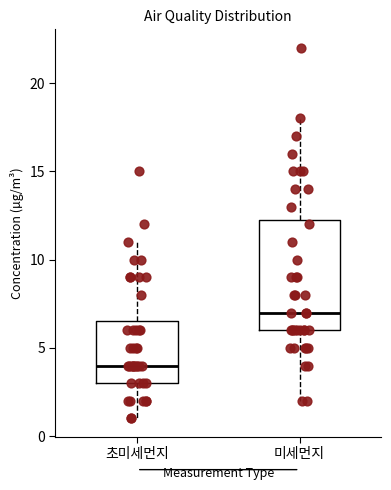

Reading left to right, transcribe this box plot: for each box, give where its median line is, the range the box spans, and where its two whiskers end, as read against the y-axis. The values are not printed on the chart, so give them approximately, as read against the axis.

초미세먼지: median 4.0, box 3.0 to 6.5, whiskers 1.0 to 11.0
미세먼지: median 7.0, box 6.0 to 12.5, whiskers 2.0 to 18.0